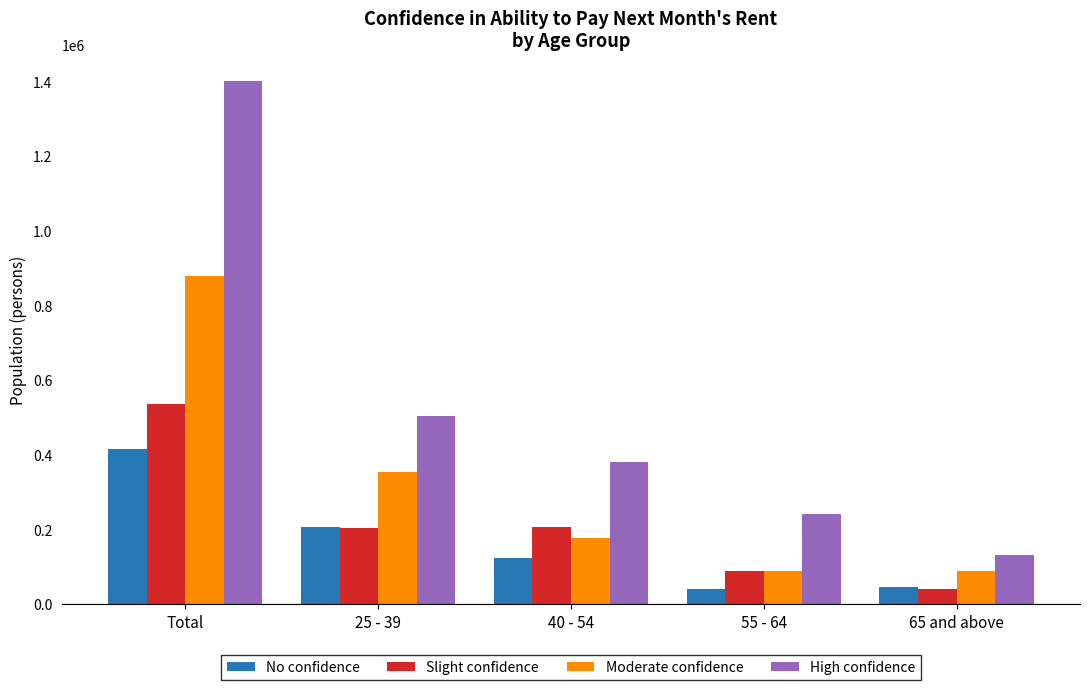

What is the value of the High confidence bar at the 1st from the left?

1401891